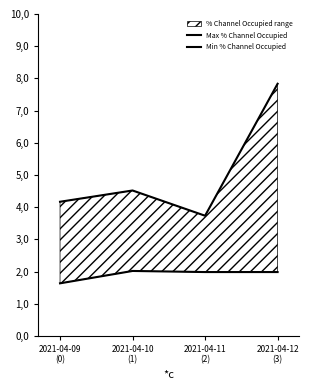

What is the average value of the Min % Channel Occupied series?

1.9